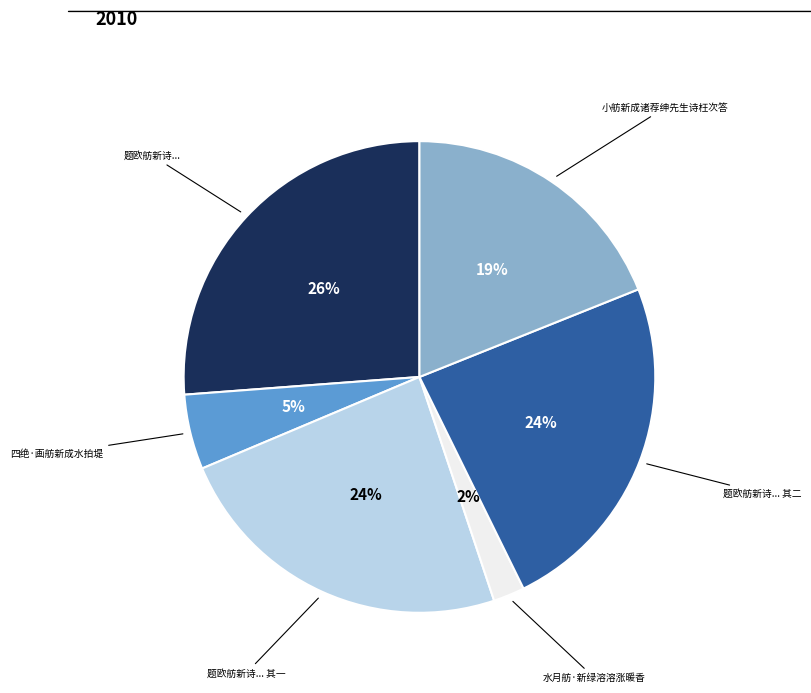

Does any single category account for the majority?

No